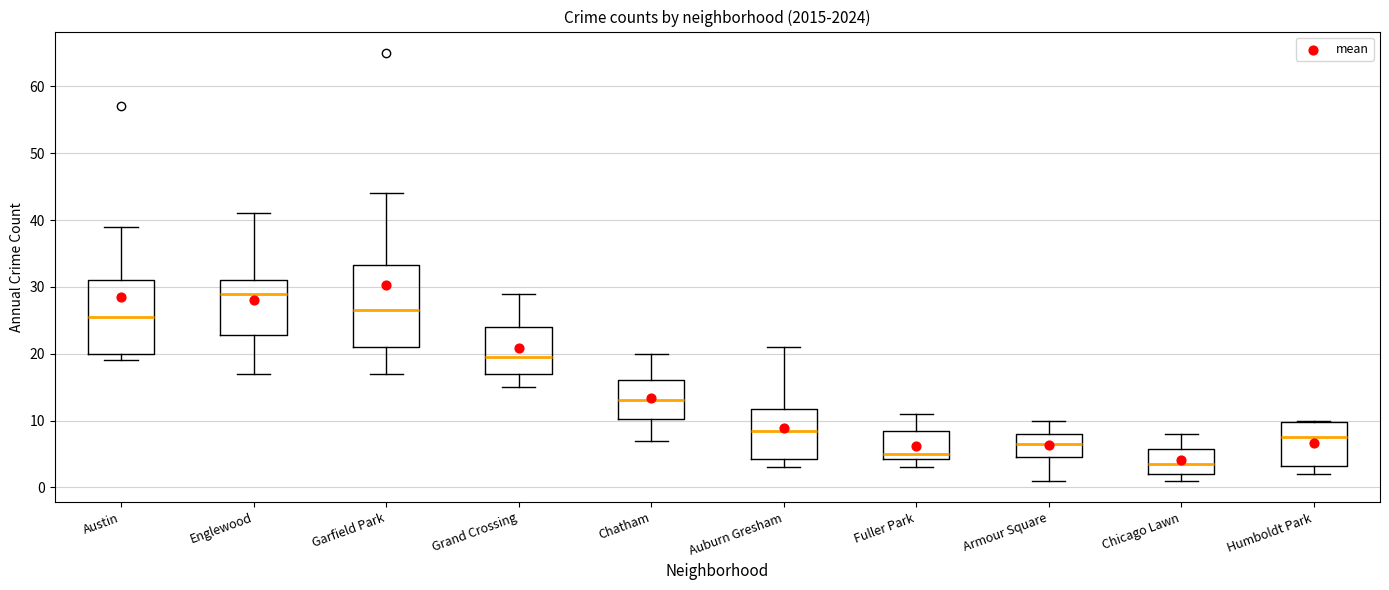

Which box is the tallest, from its lower edge to its upper edge?

Garfield Park